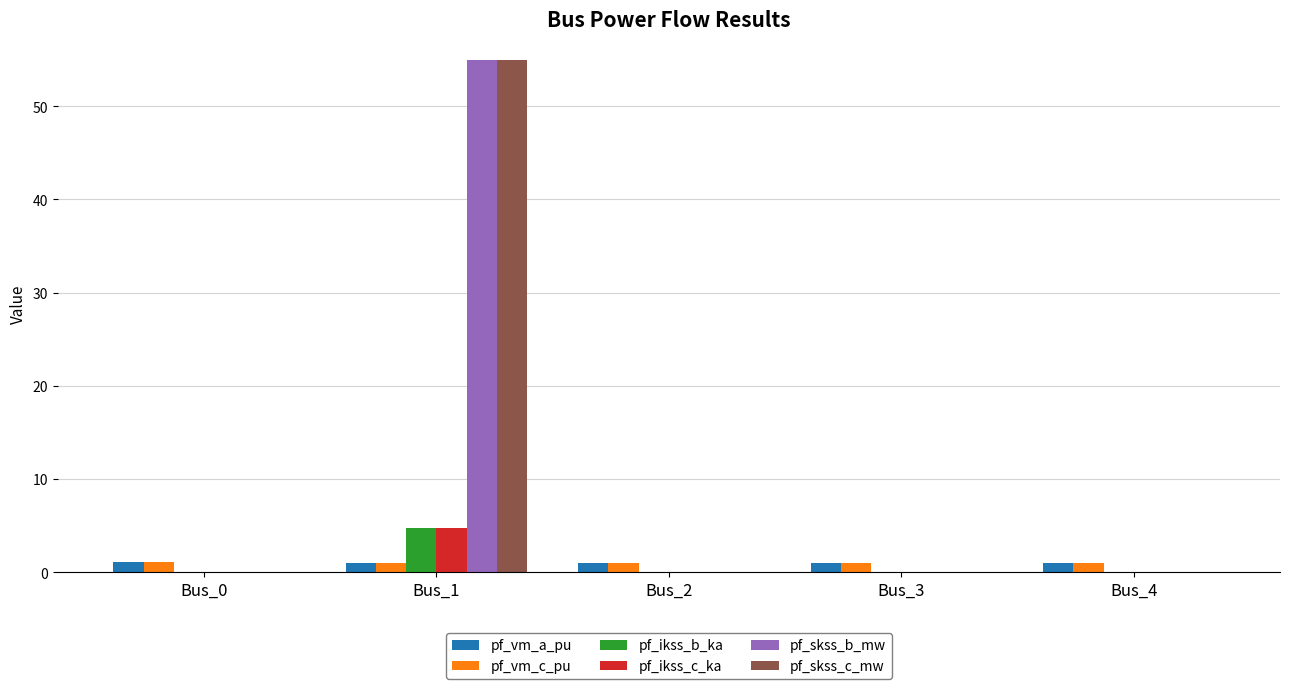

The value of pf_skss_c_mw at Bus_0 is -27.5. True or false?

False